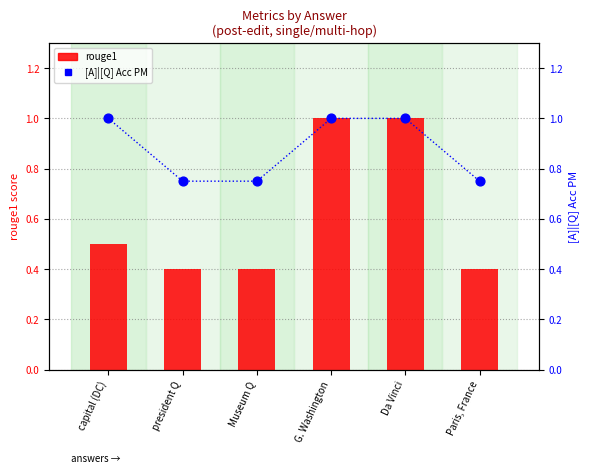

Which series has the largest total across all categories?

[A]|[Q] Acc PM